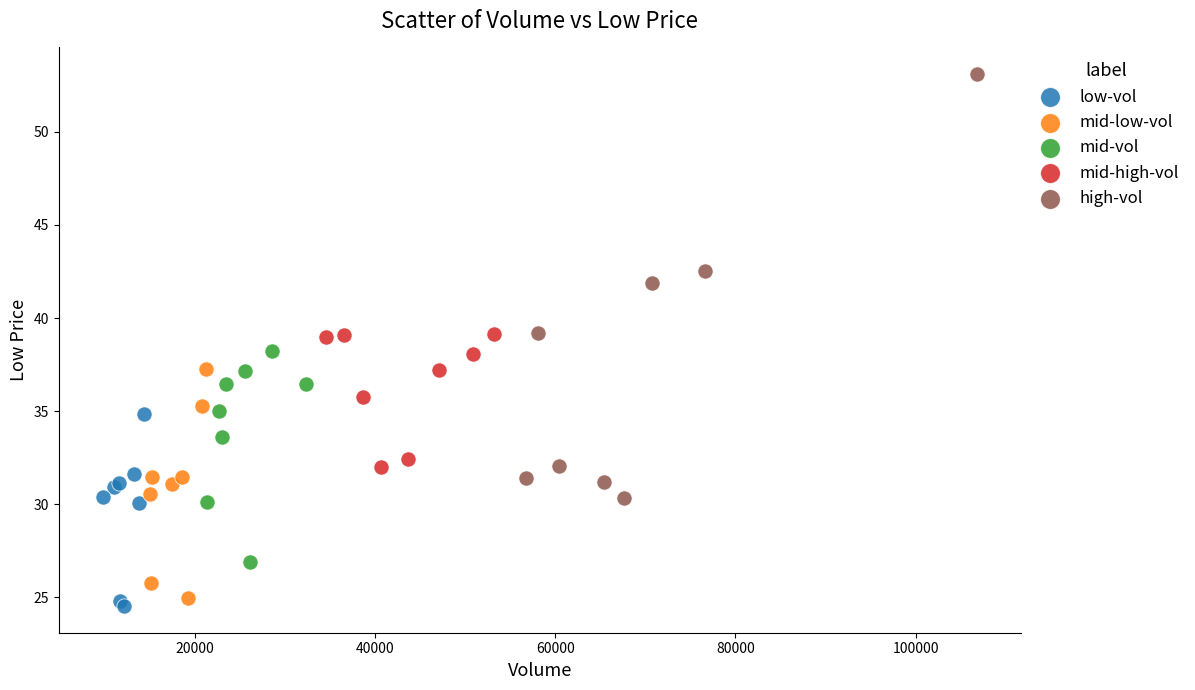

Which series has the widest spread of Y values?

high-vol